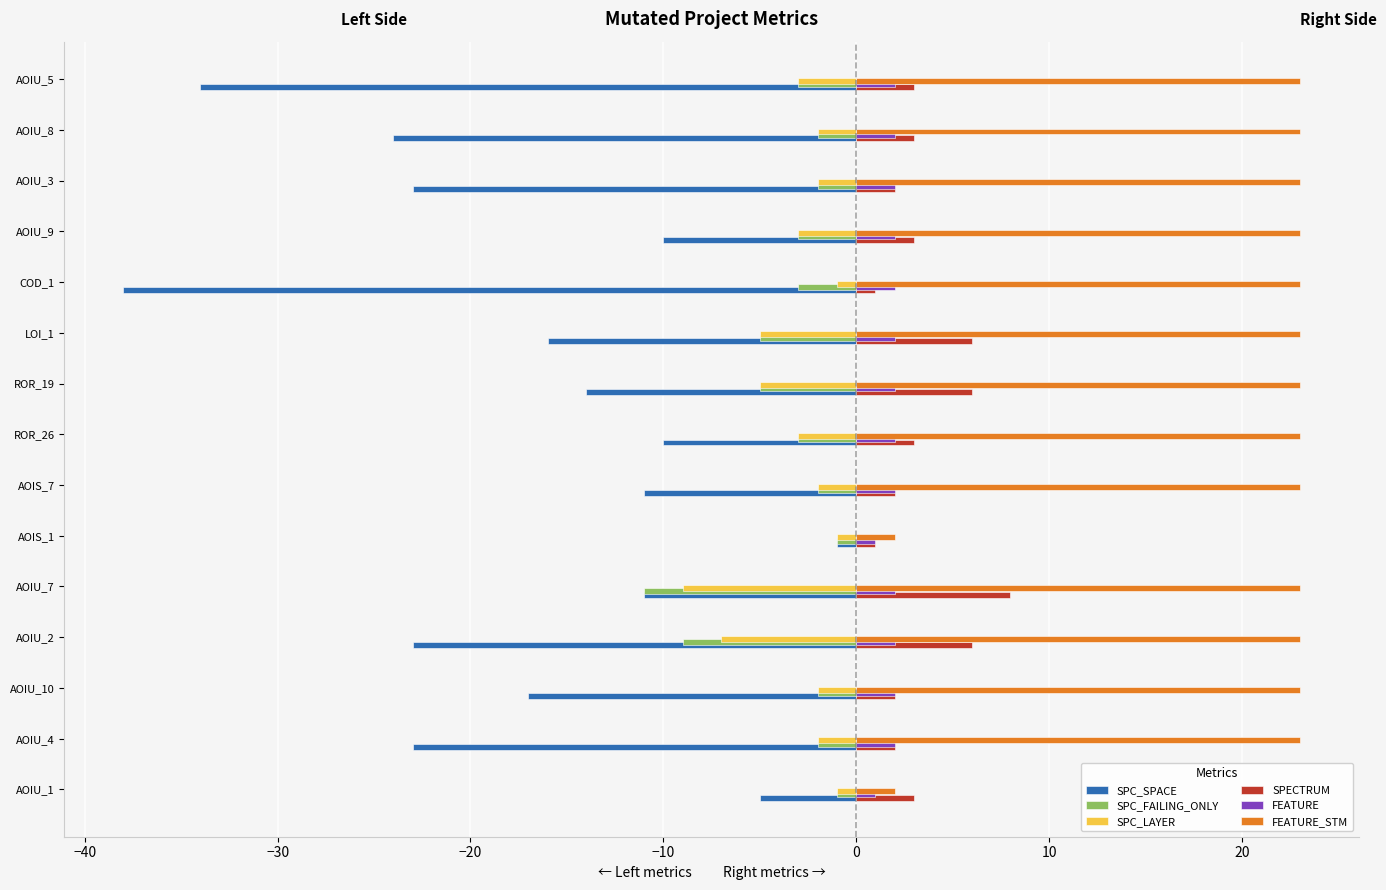

The value of SPC_FAILING_ONLY at AOIU_3 is -2. True or false?

True